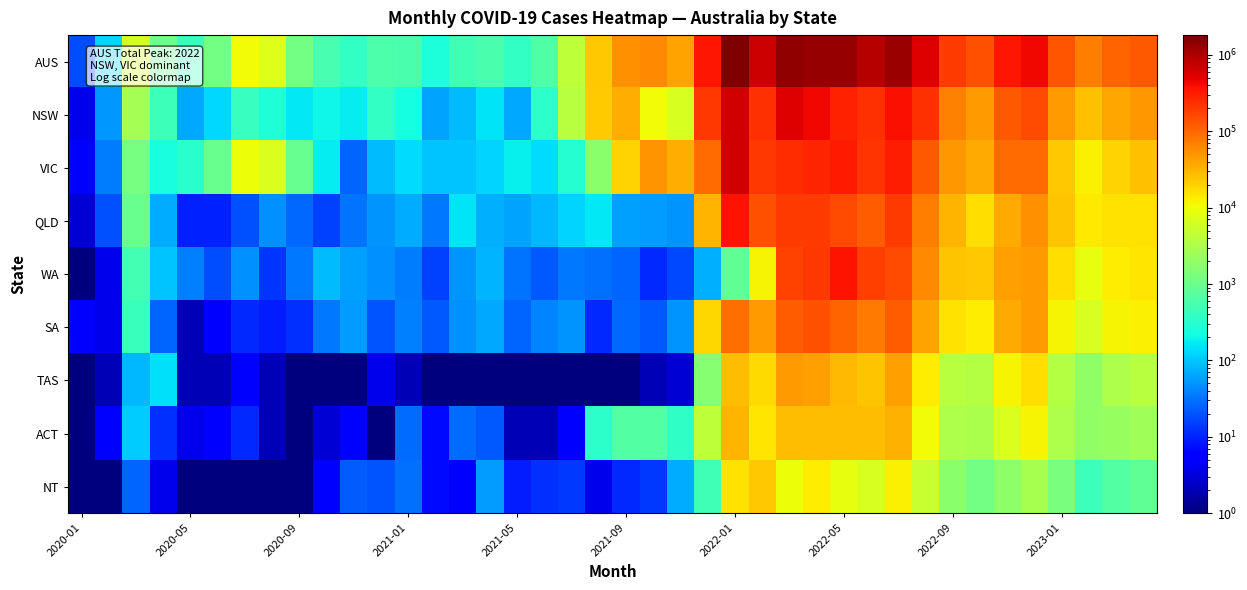

Reading left to right, list all the values displayed in this chart.

AUS: 18.0	122.0	6158.0	1038.0	435.0	1144.0	10270.0	7288.0	1151.0	520.0	369.0	603.0	572.0	249.0	472.0	572.0	386.0	640.0	4304.0	23514.0	54389.0	60999.0	40732.0	352140.0	1809760.0	687580.0	1366839.0	1340030.0	1310418.0	884333.0	1250359.0	554860.0	194252.0	142103.0	351945.0	425879.0	130088.0	71987.0	103961.0	123120.0
NSW: 4.0	52.0	2774.0	440.0	66.0	133.0	392.0	276.0	165.0	205.0	168.0	369.0	234.0	63.0	88.0	154.0	68.0	339.0	3769.0	21229.0	33790.0	10786.0	6670.0	203050.0	637162.0	230225.0	536606.0	432380.0	297267.0	233901.0	378605.0	230049.0	68852.0	44499.0	122092.0	156461.0	45944.0	25243.0	38642.0	47529.0
VIC: 5.0	35.0	1243.0	240.0	314.0	969.0	9785.0	6939.0	914.0	170.0	25.0	90.0	134.0	101.0	96.0	126.0	187.0	141.0	306.0	1743.0	19816.0	49425.0	33515.0	93809.0	635281.0	204529.0	250086.0	274952.0	333309.0	215086.0	312117.0	125430.0	46669.0	36394.0	92897.0	94606.0	23105.0	12389.0	19237.0	25807.0
QLD: 3.0	19.0	990.0	72.0	10.0	10.0	19.0	47.0	27.0	15.0	32.0	51.0	72.0	33.0	158.0	73.0	64.0	85.0	125.0	160.0	59.0	55.0	50.0	30682.0	372409.0	140748.0	196224.0	201082.0	152930.0	117015.0	197462.0	71361.0	30273.0	16737.0	36446.0	54281.0	24113.0	14300.0	15455.0	15910.0
WA: 0.5	4.0	502.0	99.0	37.0	18.0	46.0	13.0	33.0	88.0	58.0	48.0	35.0	15.0	50.0	77.0	31.0	22.0	34.0	30.0	26.0	11.0	17.0	74.0	850.0	11814.0	179287.0	206842.0	354089.0	182636.0	158264.0	59070.0	24267.0	23424.0	42634.0	45317.0	16856.0	8872.0	12962.0	14387.0
SA: 5.0	4.0	429.0	26.0	2.0	5.0	11.0	9.0	12.0	33.0	57.0	20.0	37.0	22.0	46.0	65.0	25.0	39.0	50.0	11.0	27.0	22.0	50.0	18167.0	90213.0	44465.0	120559.0	139973.0	108187.0	77357.0	117410.0	40513.0	15286.0	13176.0	37166.0	44512.0	11891.0	6854.0	11501.0	12332.0
TAS: 0.5	2.0	85.0	145.0	2.0	2.0	5.0	2.0	0.5	0.5	0.5	4.0	2.0	1.0	1.0	0.5	0.5	0.5	0.5	1.0	0.5	2.0	3.0	1620.0	27850.0	17719.0	46427.0	44022.0	28273.0	24716.0	42272.0	12904.0	3877.0	3654.0	11681.0	16273.0	3641.0	1931.0	3302.0	3780.0
ACT: 1.0	6.0	110.0	12.0	4.0	6.0	11.0	2.0	0.5	3.0	6.0	1.0	28.0	7.0	28.0	21.0	2.0	2.0	6.0	336.0	660.0	684.0	357.0	4259.0	30422.0	14605.0	27533.0	27308.0	27707.0	26905.0	31650.0	10546.0	3266.0	3036.0	7225.0	11577.0	3253.0	1938.0	2194.0	2548.0
NT: 0.5	0.5	25.0	4.0	0.5	1.0	1.0	0.5	0.5	6.0	23.0	20.0	30.0	7.0	5.0	56.0	9.0	12.0	14.0	4.0	11.0	14.0	70.0	479.0	15573.0	23475.0	10117.0	13471.0	8656.0	6717.0	12579.0	4987.0	1762.0	1183.0	1804.0	2852.0	1285.0	460.0	668.0	827.0